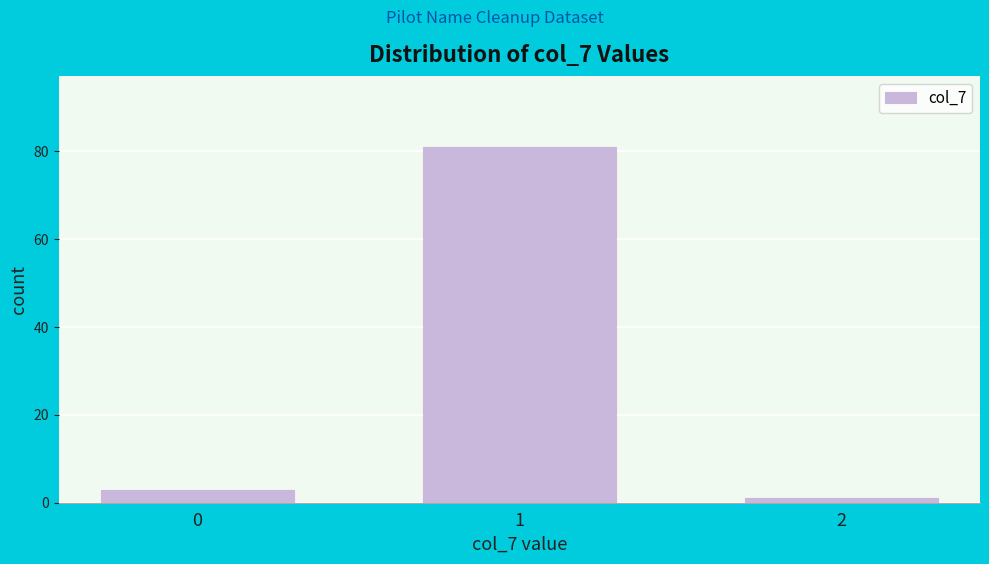

Reading left to right, what are all the values shown in this chart?

0=3	1=81	2=1